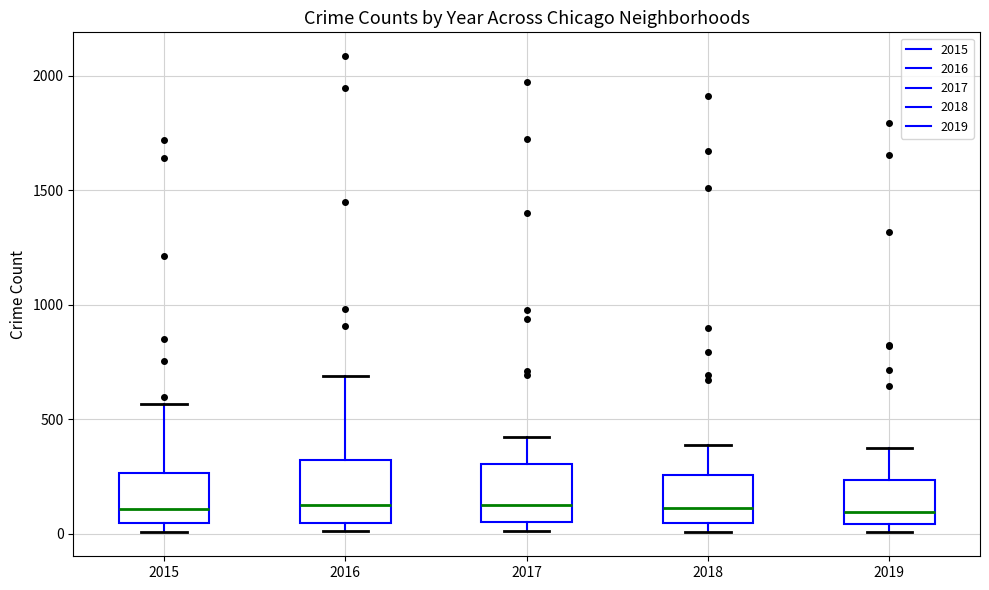

Where is the lower edge of the box at x = 2016 on the y-axis? The values are not printed on the chart, so give them approximately, as read against the axis.

50